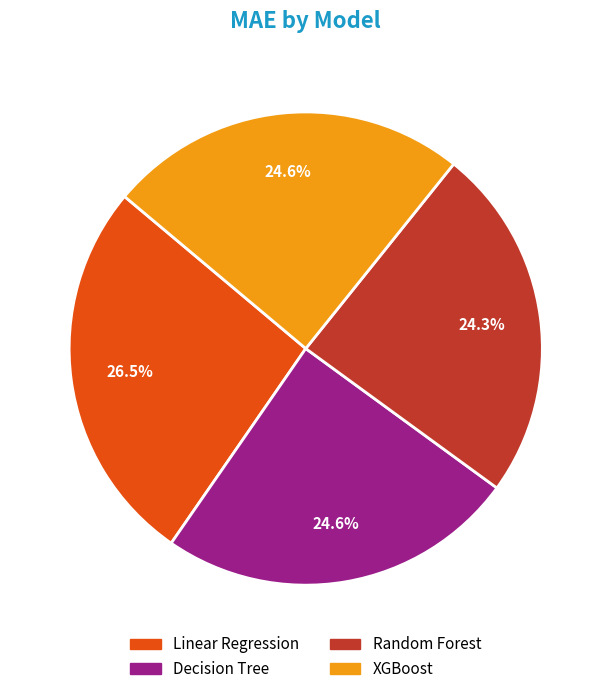

Approximately how many times larger is the value at Linear Regression compared to XGBoost?

1.1